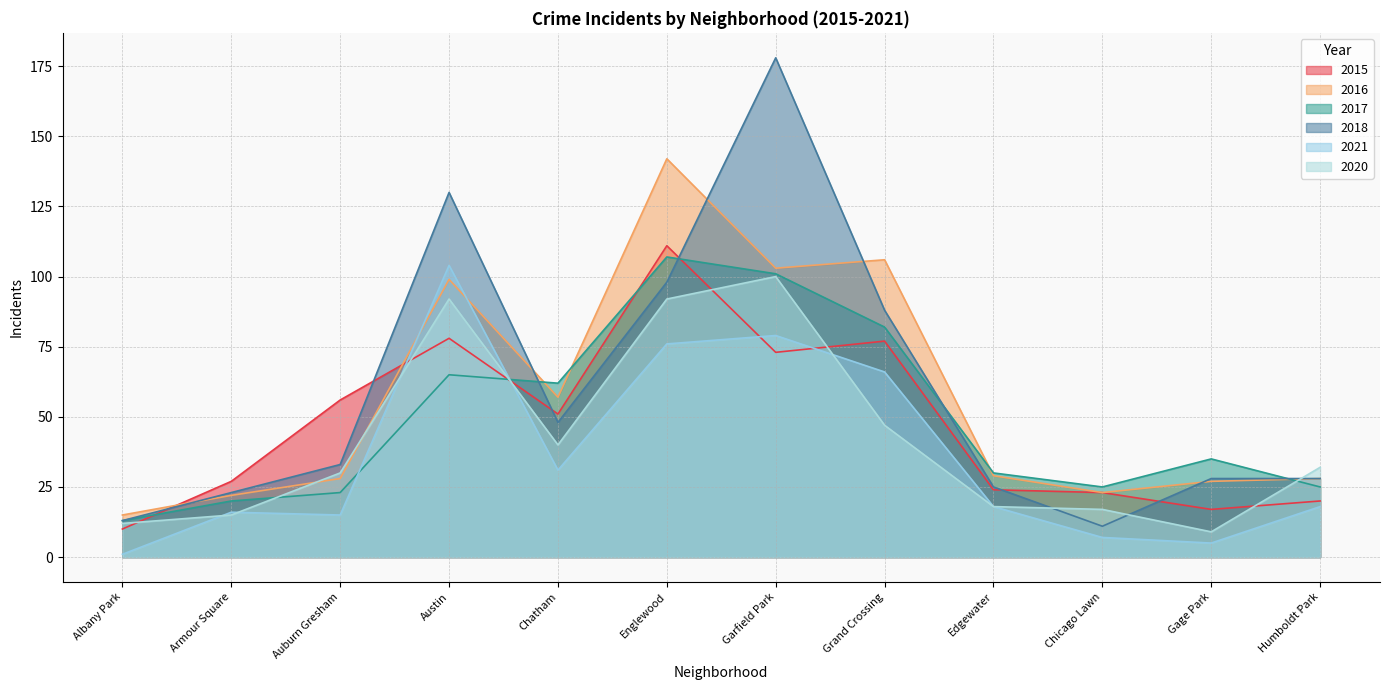

Which series has the largest range (max minus min)?

2018